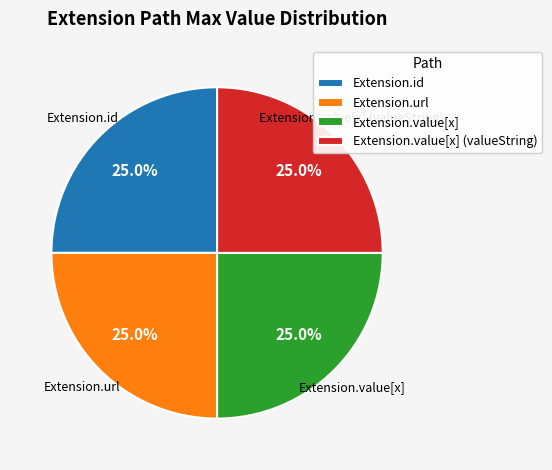

Does Extension.value[x] (valueString) account for over 50% of the chart?

No